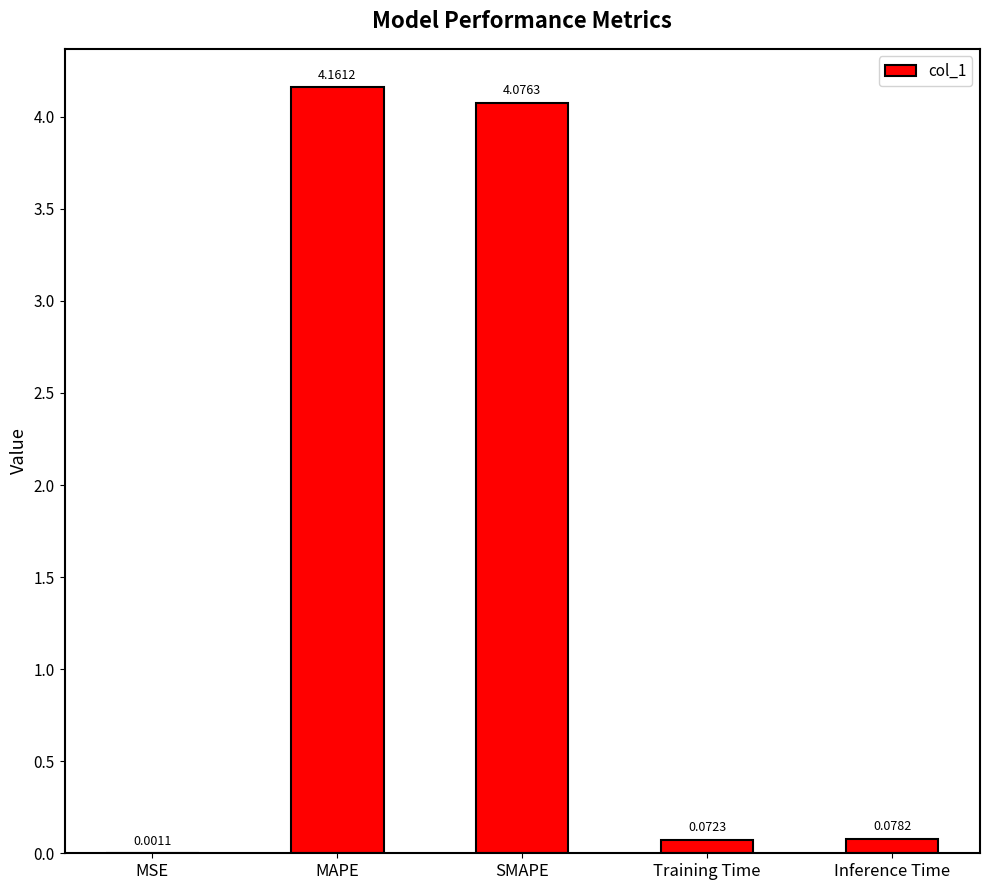

Where is the data nearest to the value 2?

Inference Time